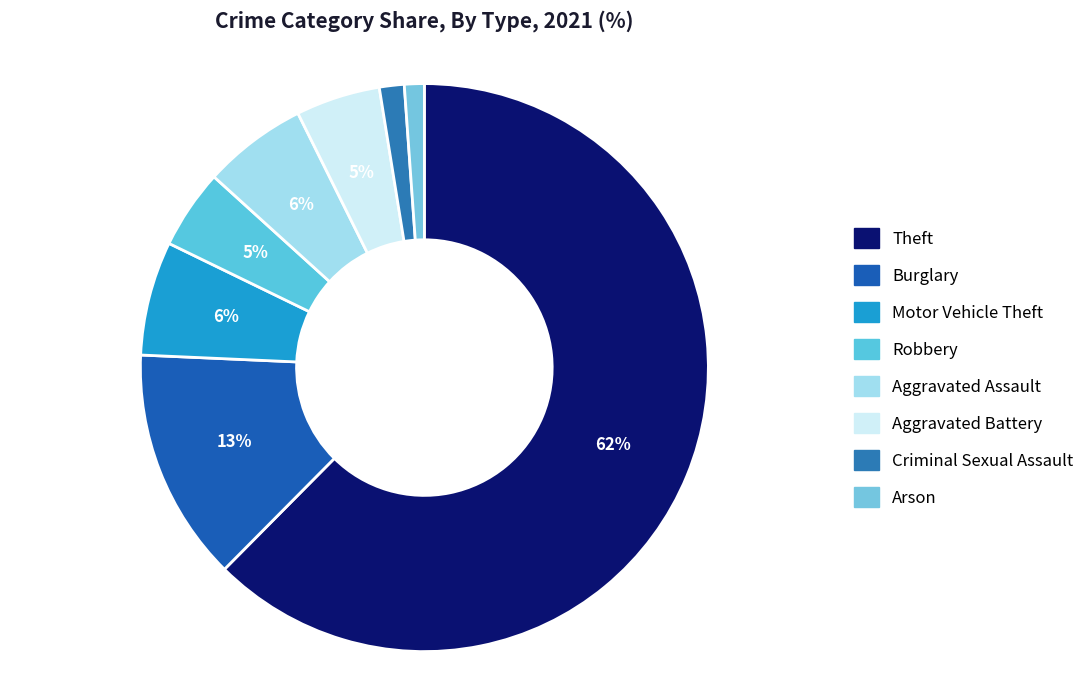

What is the total percentage of Theft and Motor Vehicle Theft?

68.9%